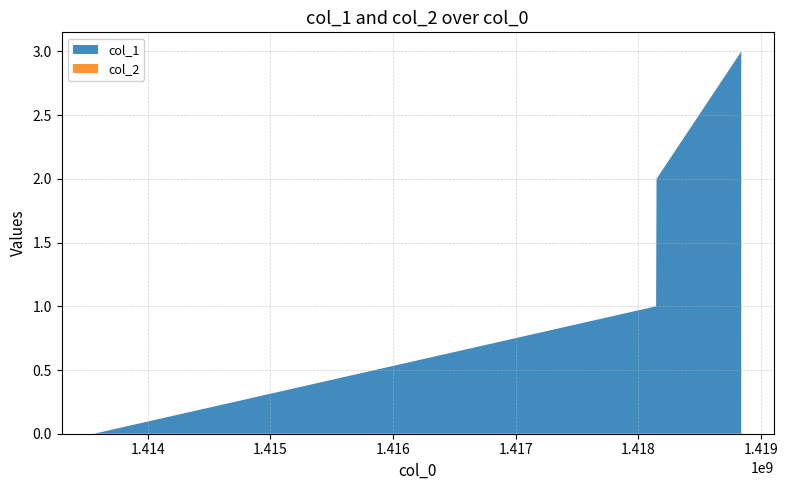

Reading left to right, list all the values displayed in this chart.

col_1: 0	1	2	3
col_2: 0	0	0	0